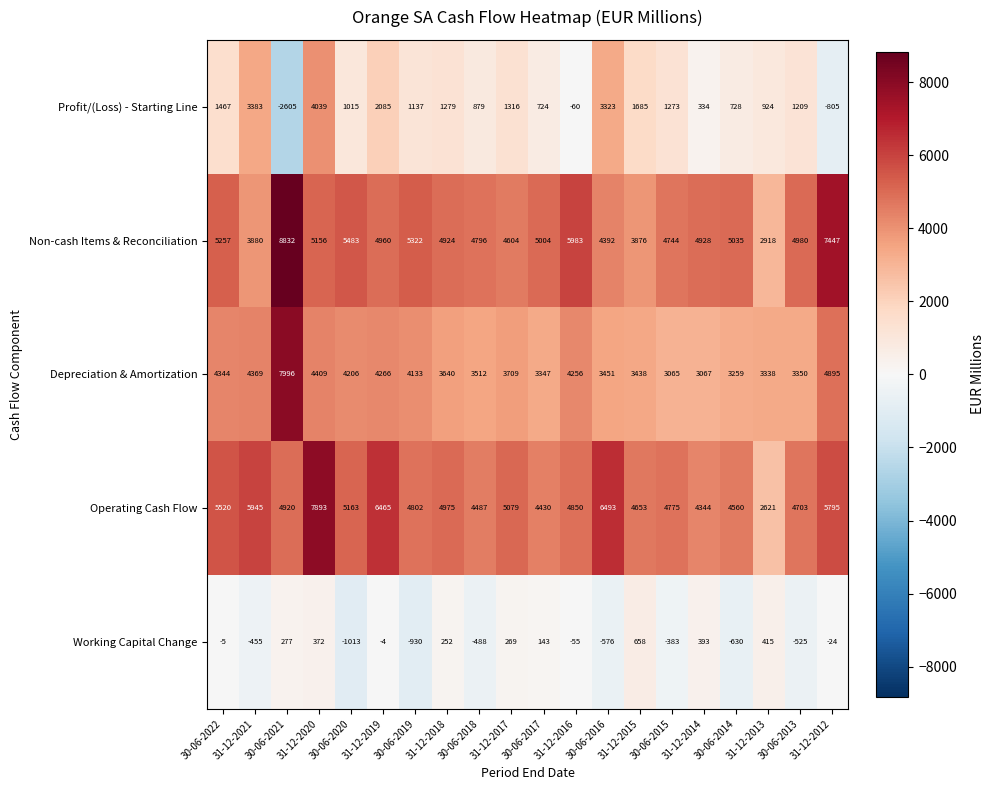

What value does the Non-cash Items & Reconciliation series have at 31-12-2013, to the nearest 100?

2900